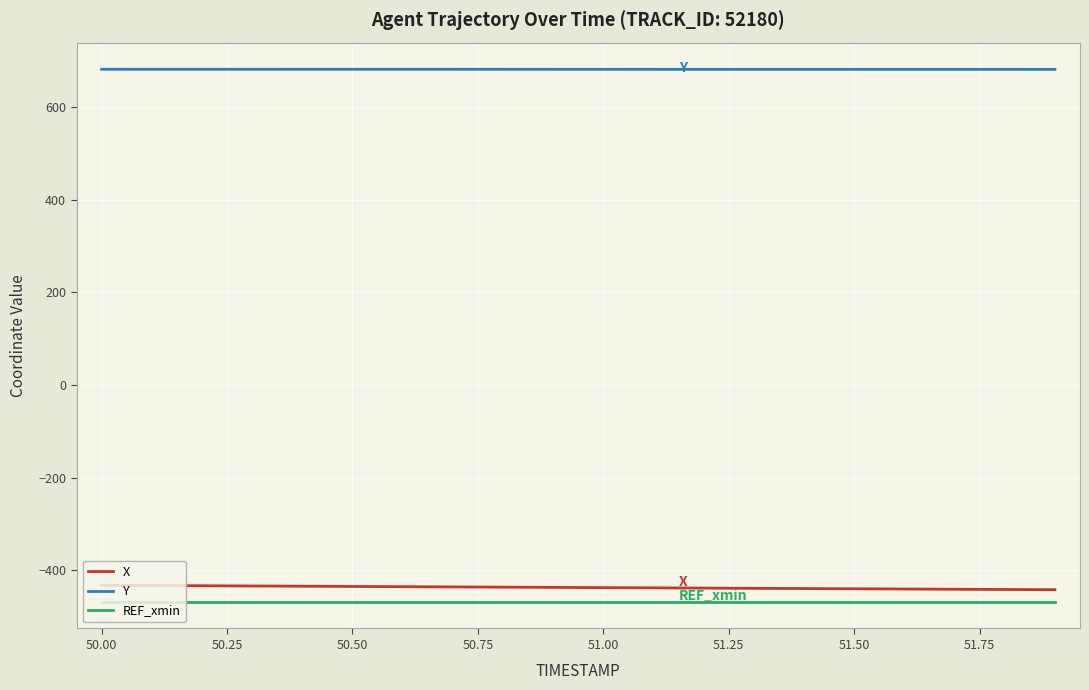

True or false: X and Y cross at least once.

False